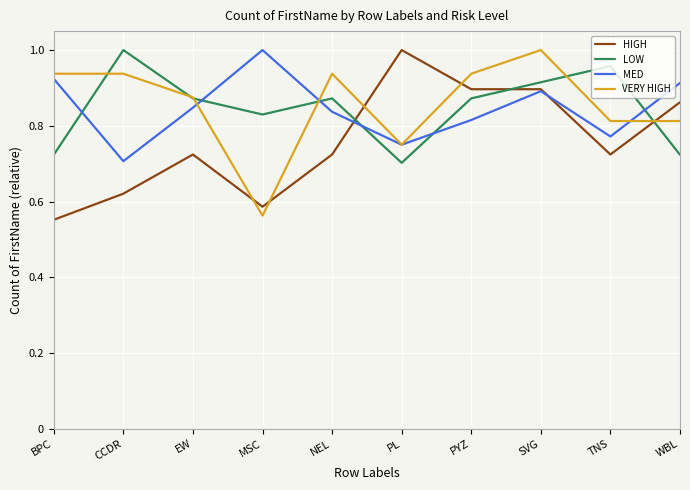

At which label is HIGH closest to 0?

BPC